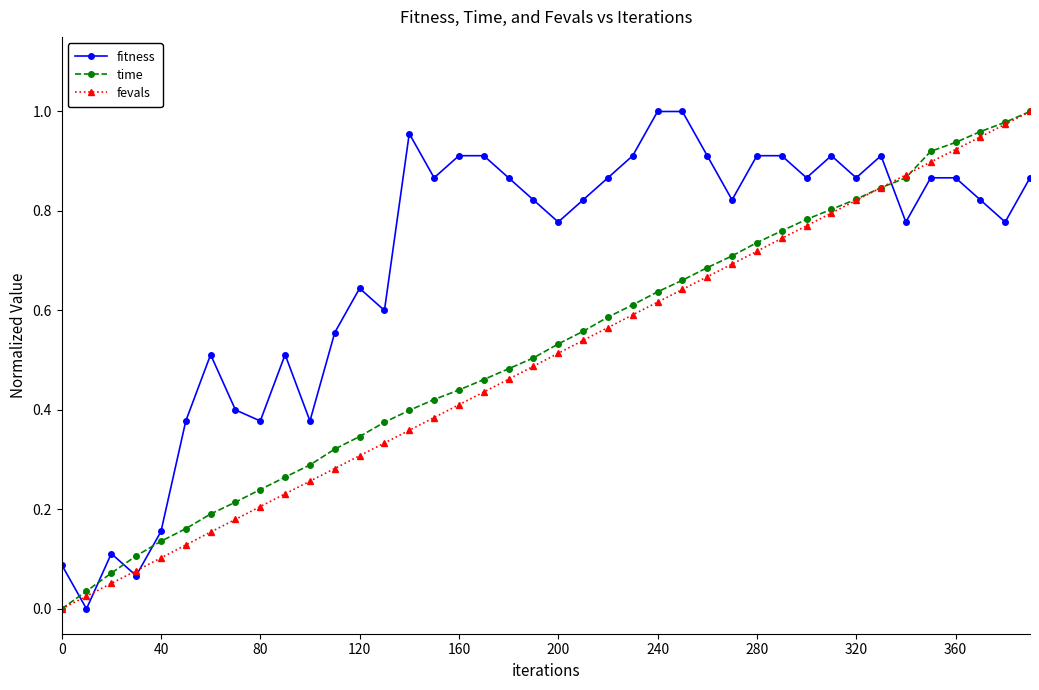

In fitness, how many points are lower than both neighbors (excluding endpoints)?

12